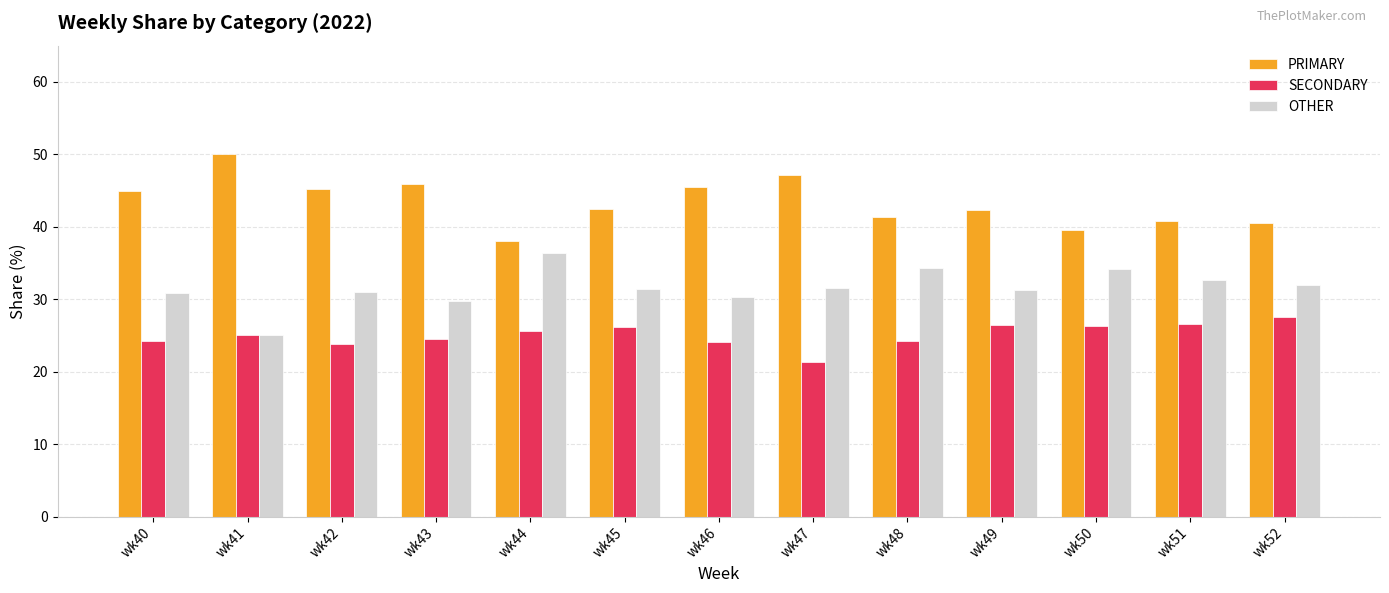

What is the greatest value displayed?

50.0